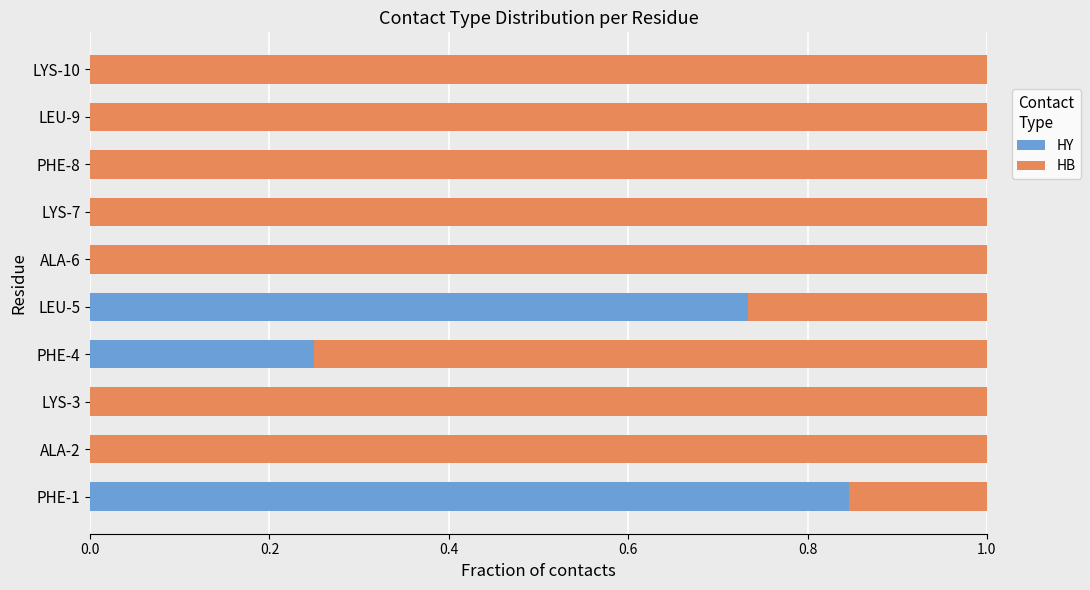

What is the sum of all HY values?

1.8